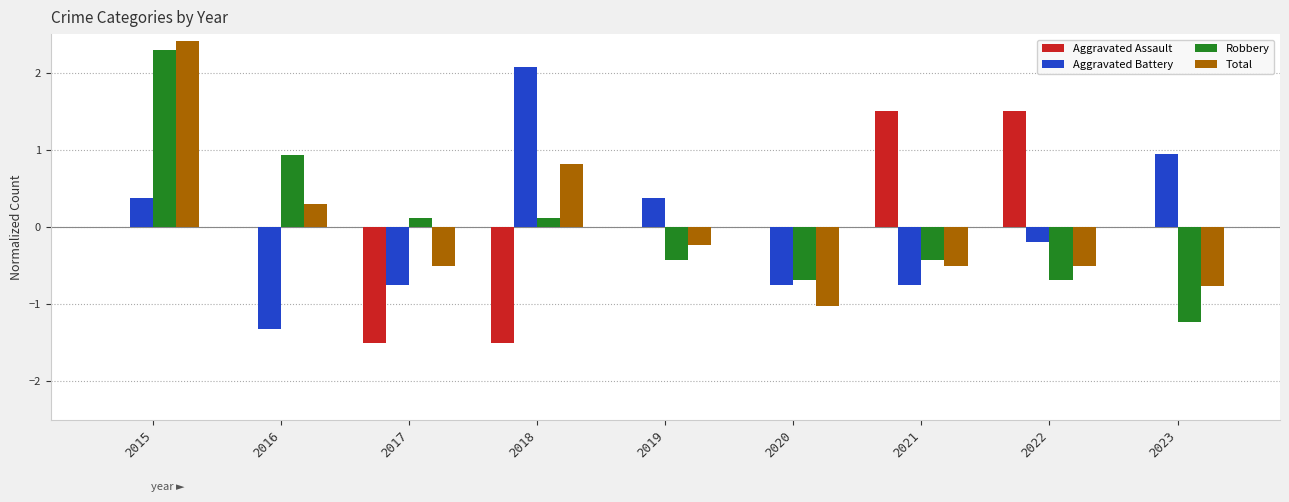

What value does the Robbery series have at 2023?

-1.2